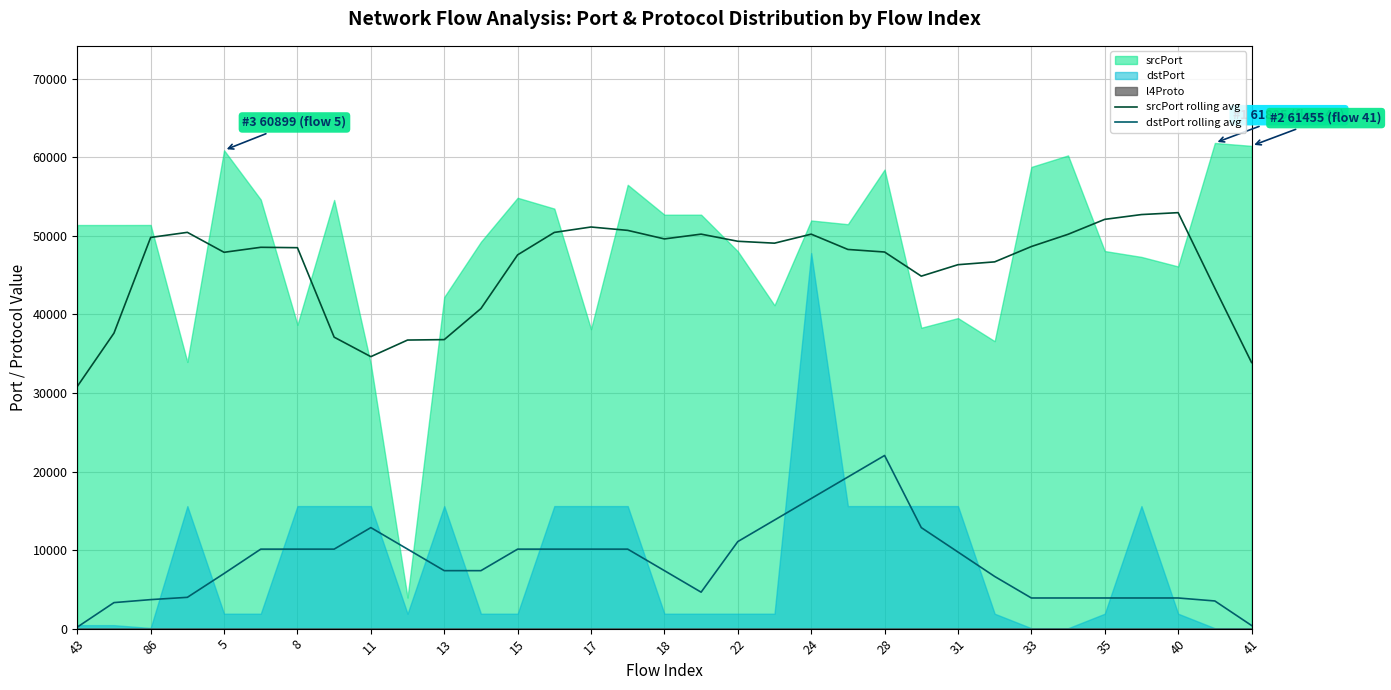

How many lines are shown in the chart?

2